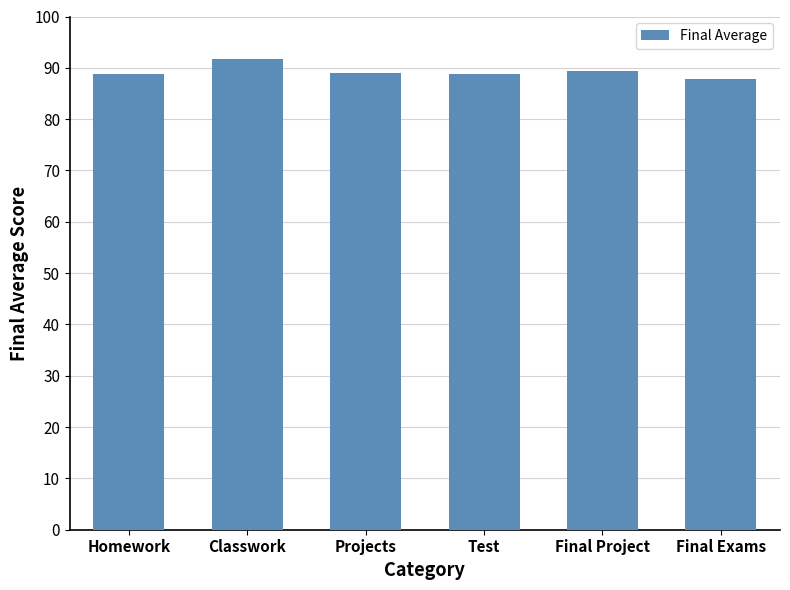

Is it true that the value at Final Project is 32.9?

False